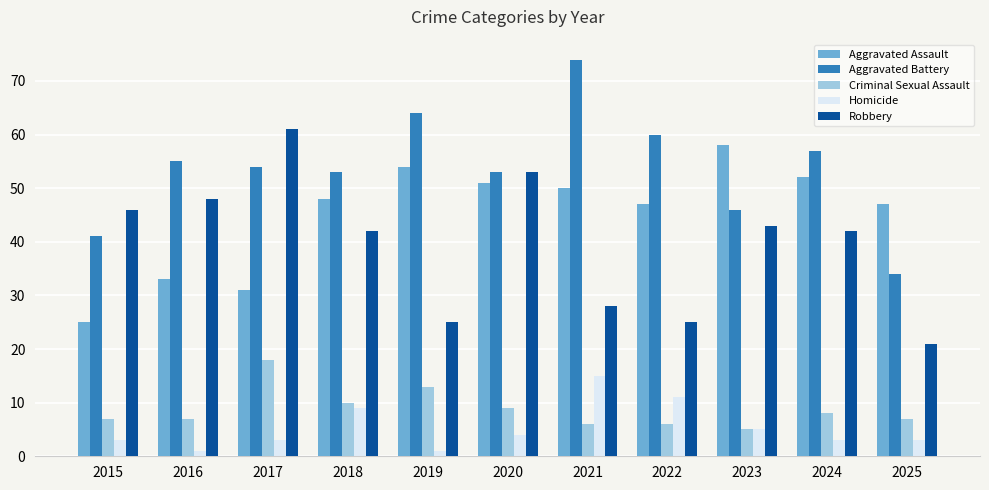

What is the difference between the Robbery values at 2022 and 2015?

21